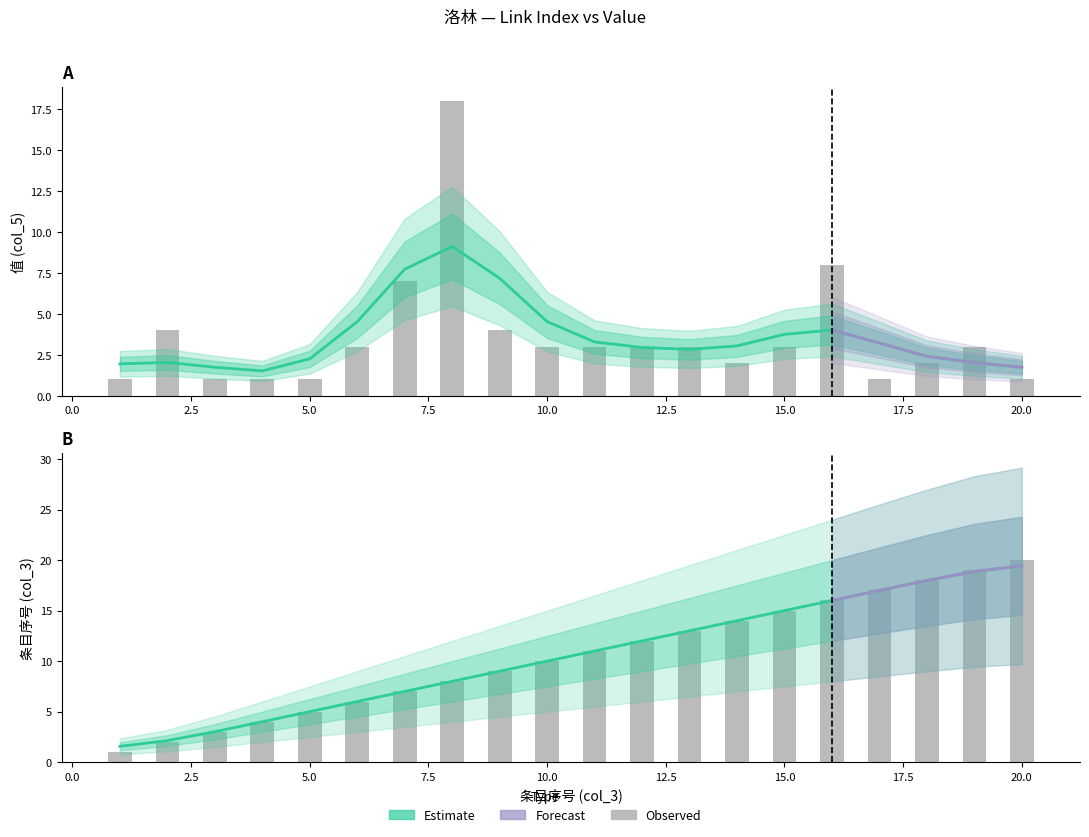

Reading left to right, transcribe all the data shown in this chart.

col_3 (index): 1=1	2=2	3=3	4=4	5=5	6=6	7=7	8=8	9=9	10=10	11=11	12=12	13=13	14=14	15=15	16=16	17=17	18=18	19=19	20=20
col_5 (value): 1=1	2=4	3=1	4=1	5=1	6=3	7=7	8=18	9=4	10=3	11=3	12=3	13=3	14=2	15=3	16=8	17=1	18=2	19=3	20=1